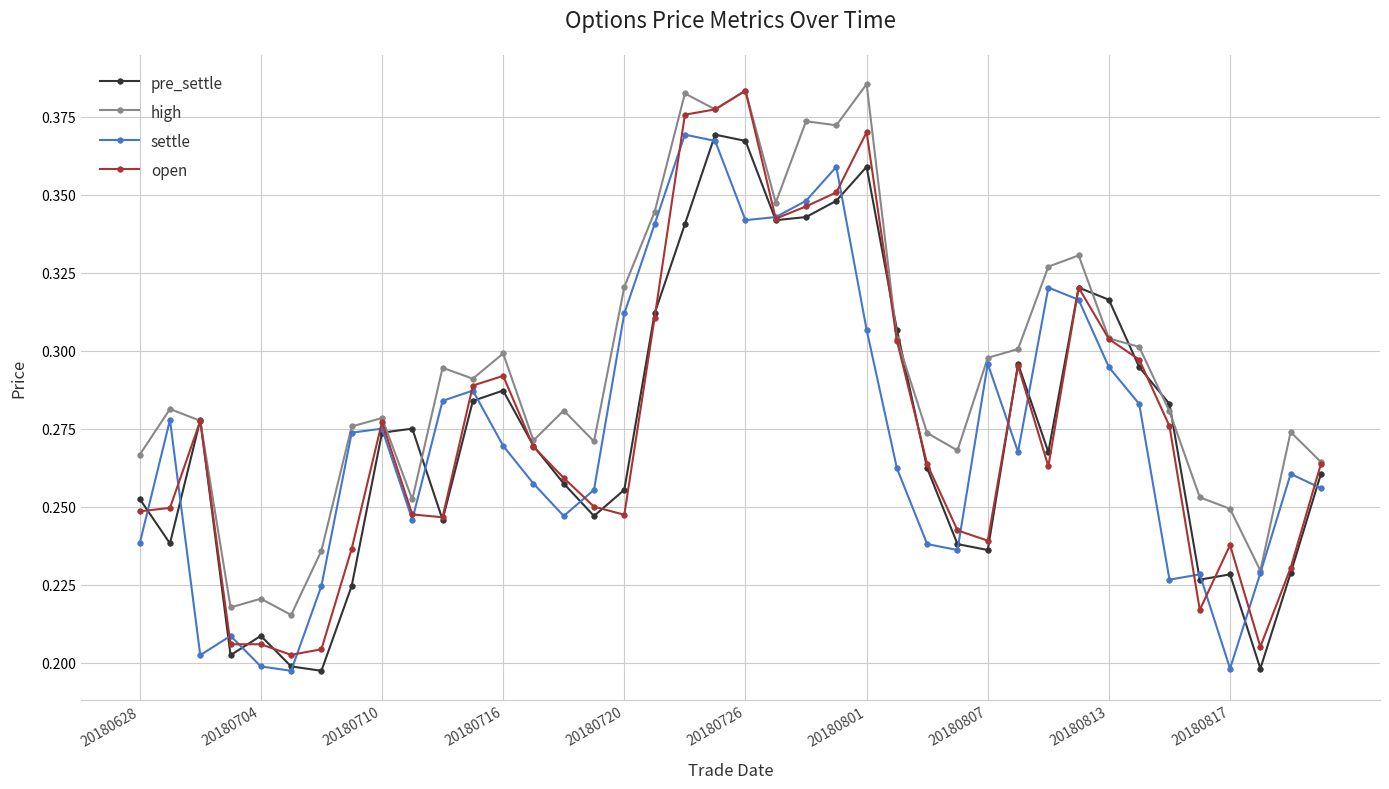

True or false: pre_settle has more than 0 points higher than both neighbors.

True